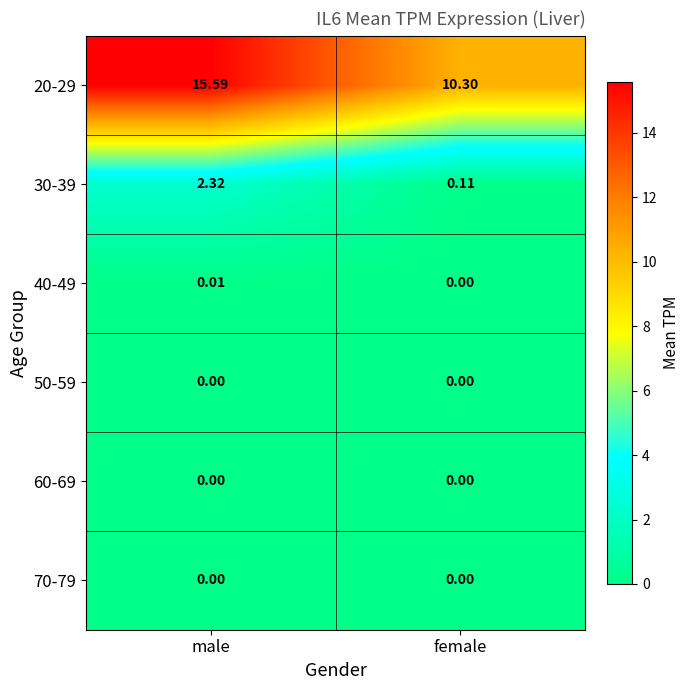

Is the value of 20-29 at female greater than the value of 60-69 at male?

Yes